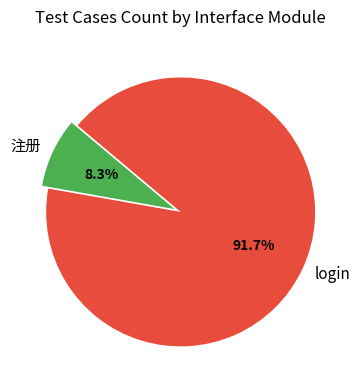

What is the smallest slice in the pie chart?

注册